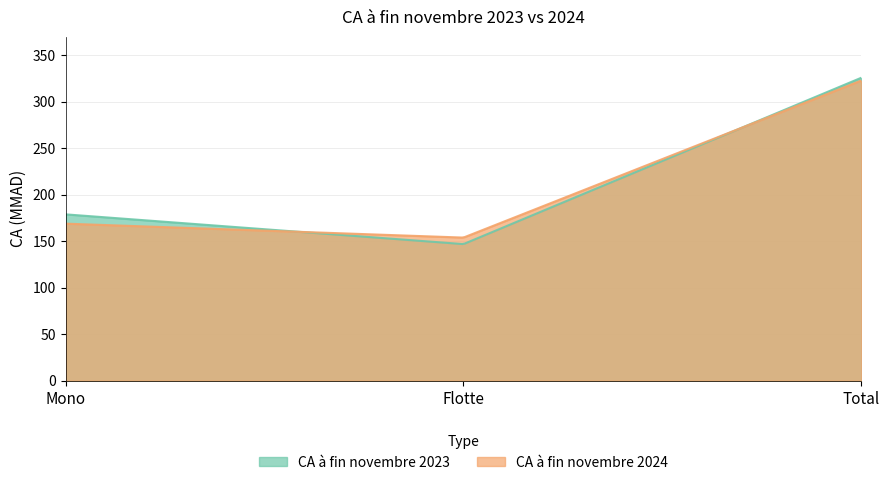

Read the CA à fin novembre 2023 value at Mono, to the nearest 50.

200